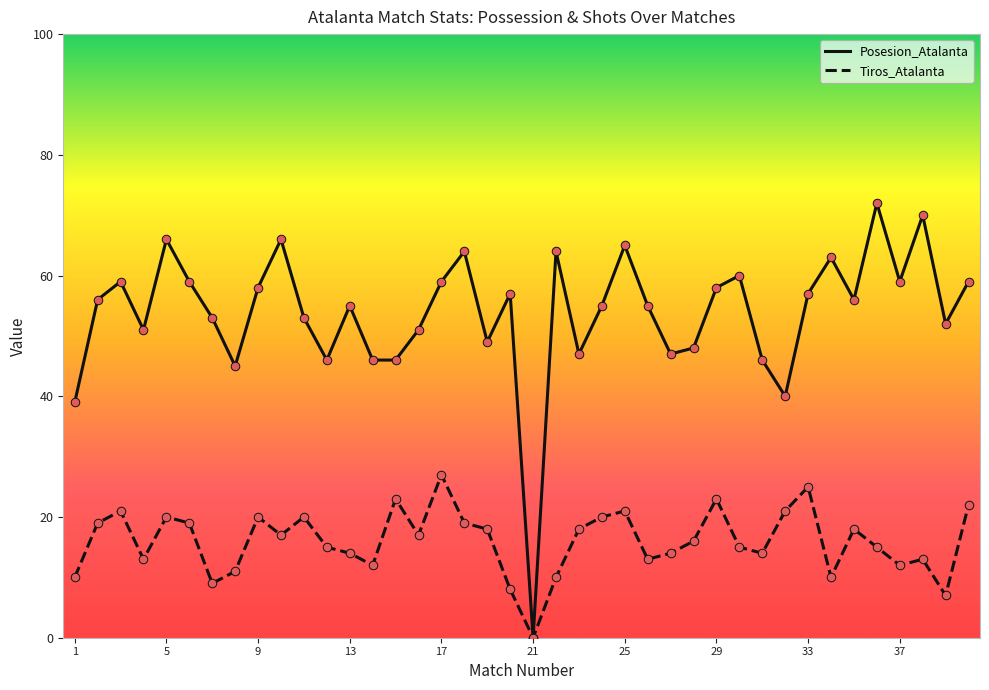

Which series has the largest total across all categories?

Posesion_Atalanta